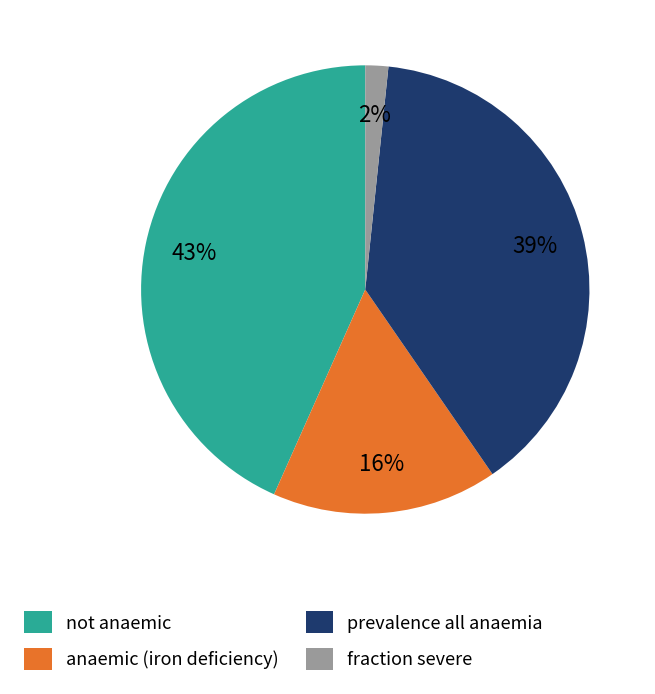

The prevalence all anaemia slice represents 29% of the pie. True or false?

False